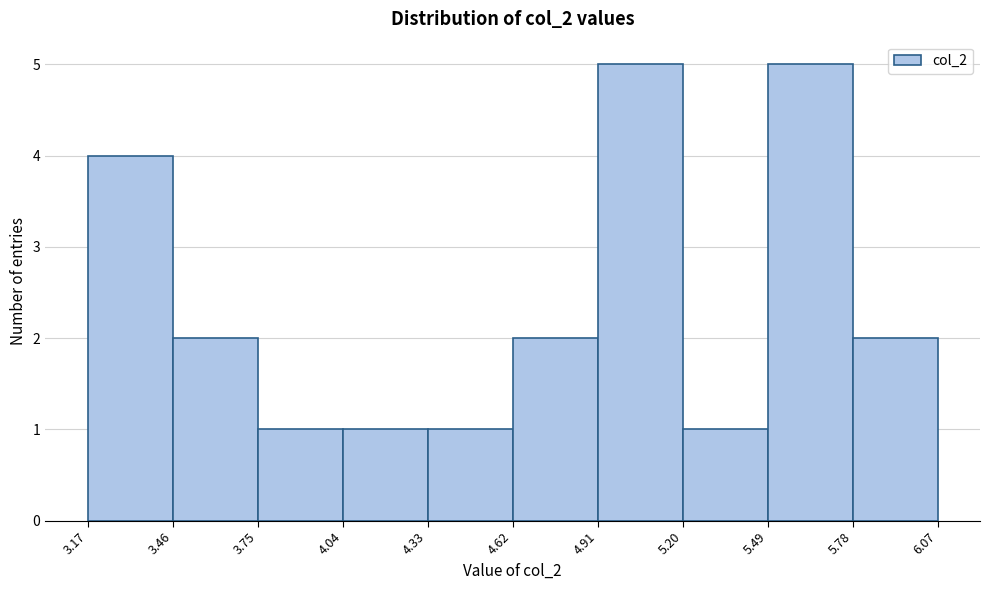

How tall is the bar that spans 4.33 to 4.62 on the x-axis? The values are not printed on the chart, so give them approximately, as read against the axis.

1